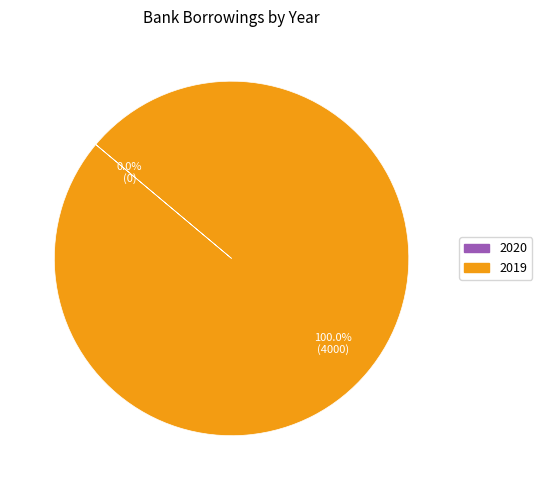

Do 2019 and 2020 together represent more than half of the pie?

Yes